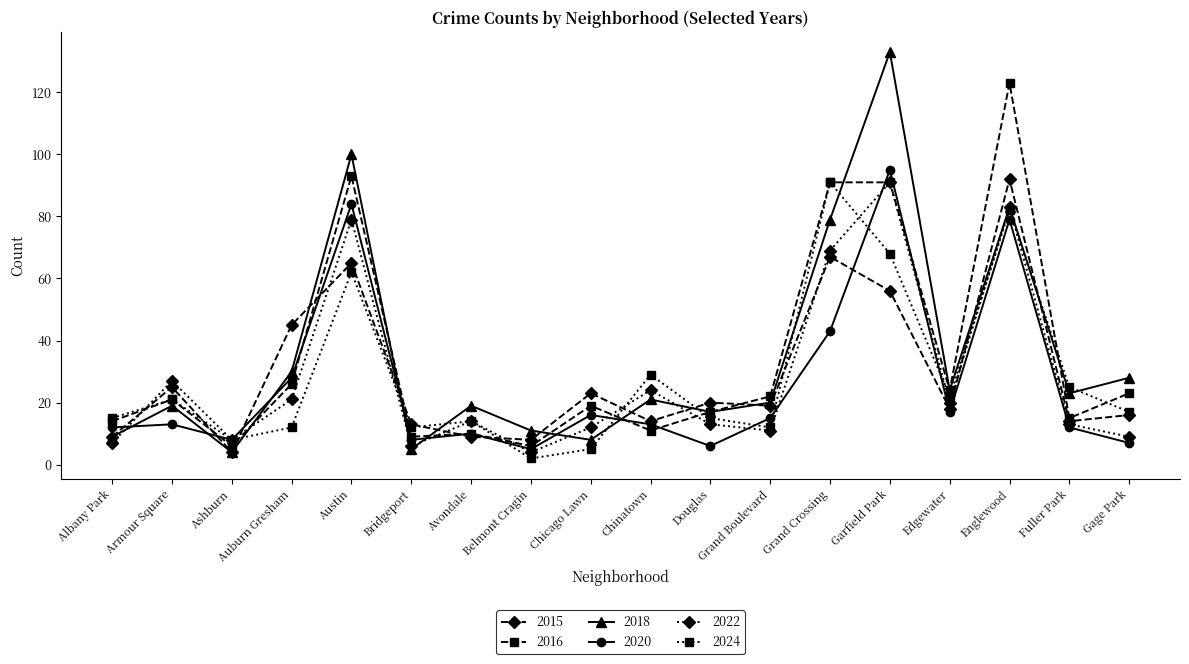

At which category is the sum across all series the highest?

Englewood